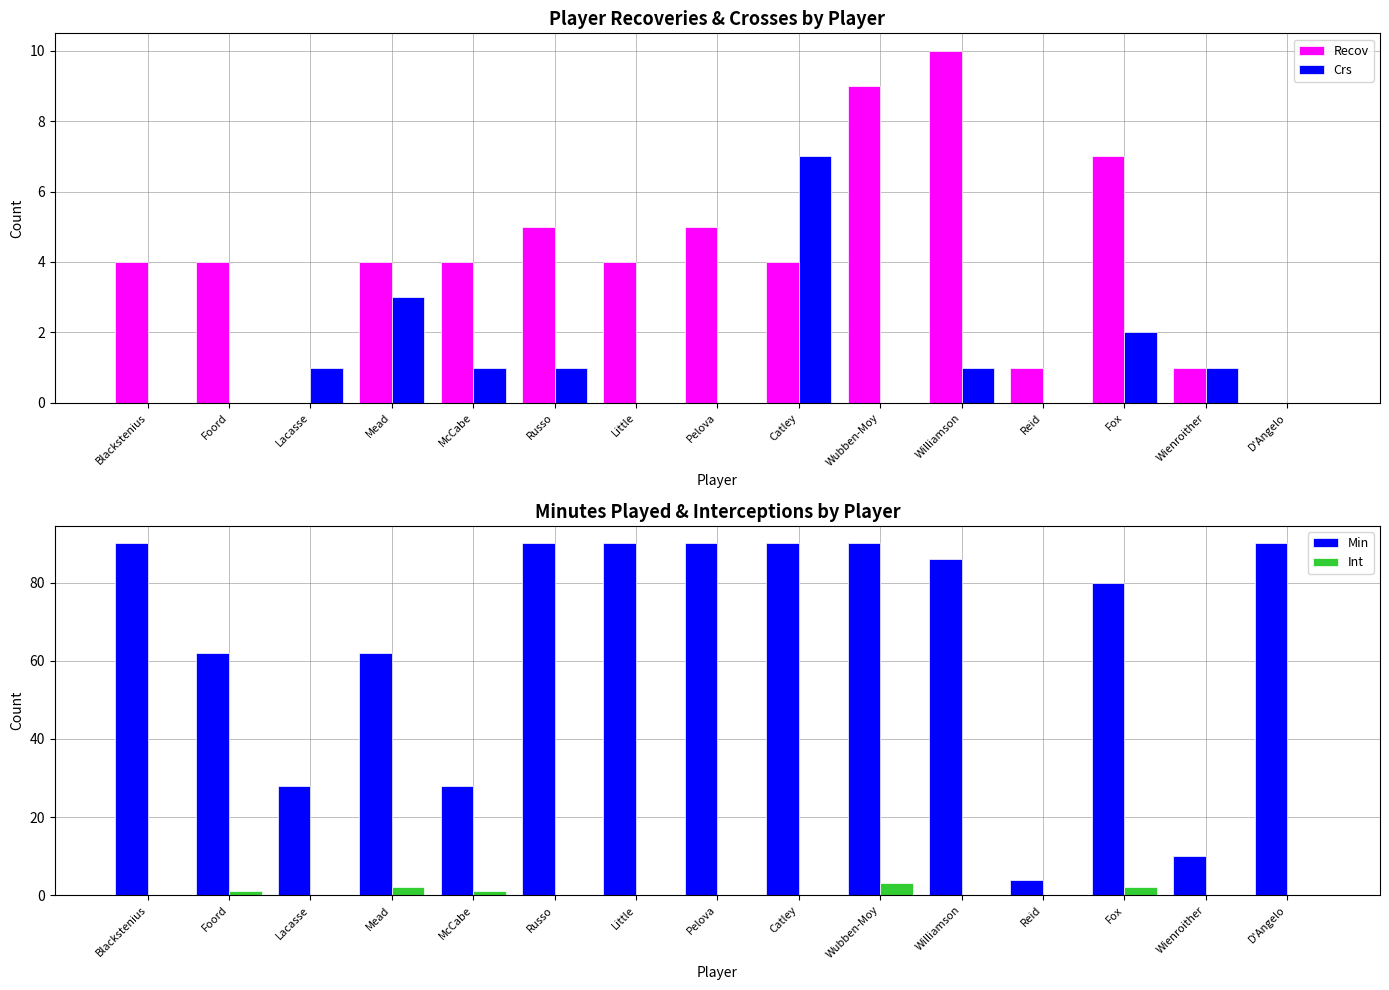

At how many categories does at least one series exceed 33?

11